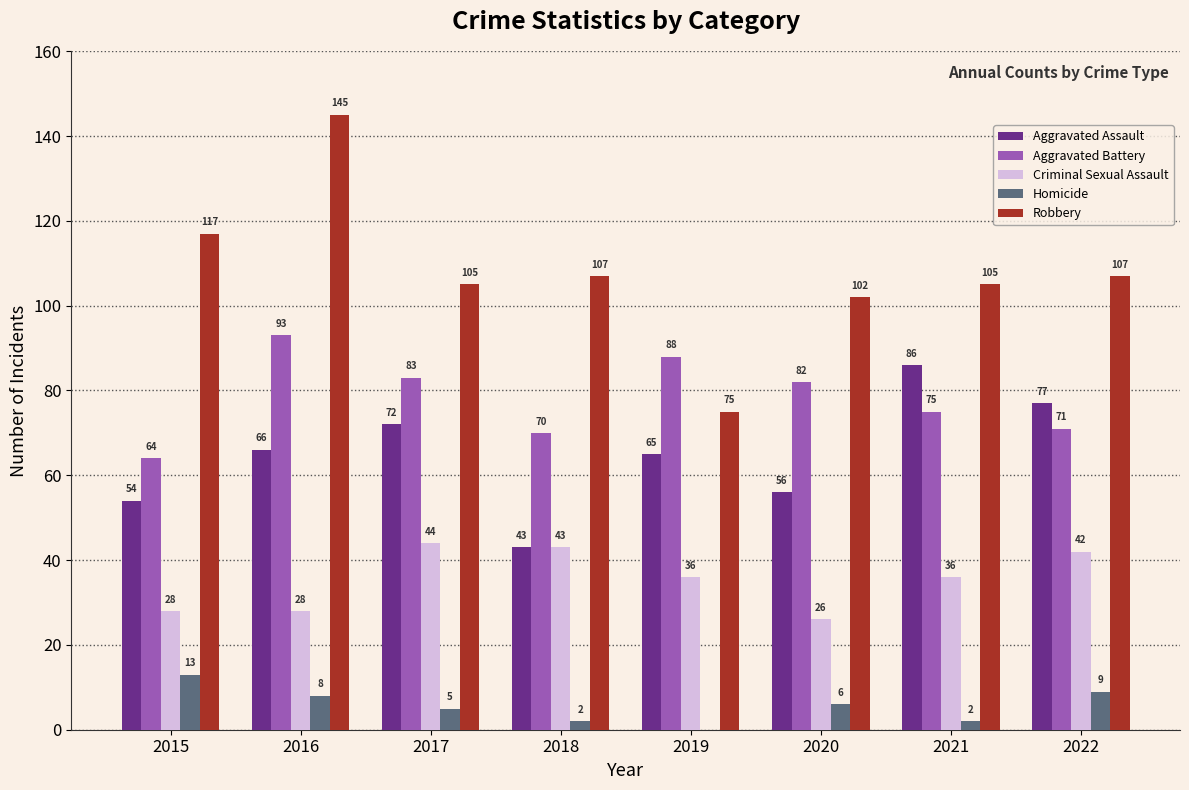

True or false: Aggravated Battery has a value of 36 at 2019.

False